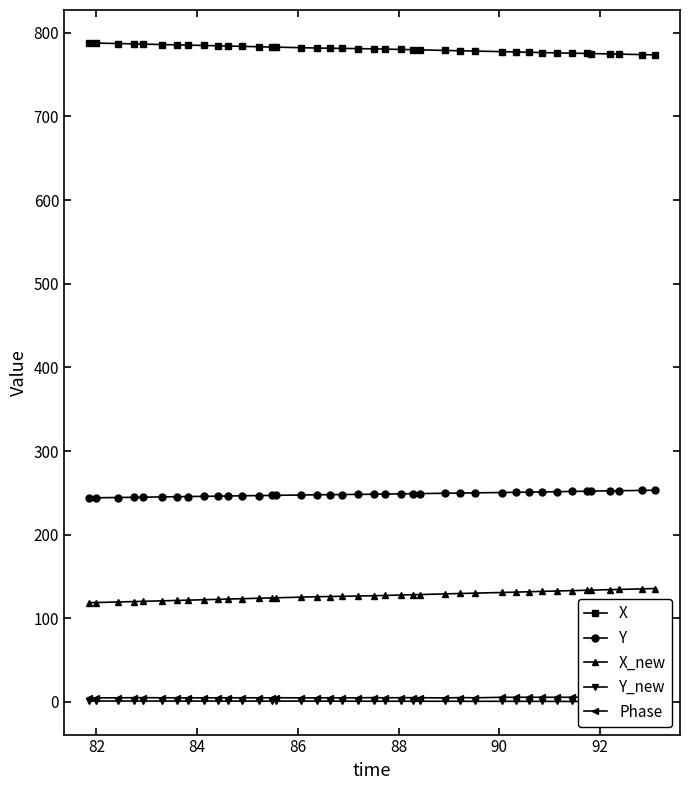

What is the value of the Y point at the 9th from the left?

245.8